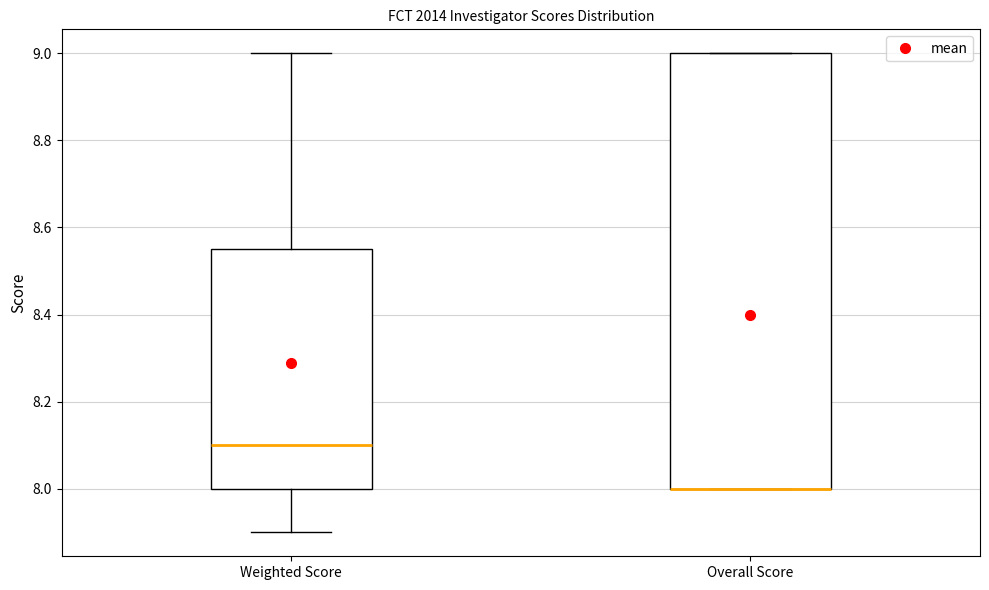

Reading left to right, transcribe this box plot: for each box, give where its median line is, the range the box spans, and where its two whiskers end, as read against the y-axis. The values are not printed on the chart, so give them approximately, as read against the axis.

Weighted Score: median 8.10, box 8.00 to 8.56, whiskers 7.90 to 9.00
Overall Score: median 8.00 (drawn on the box's lower edge), box 8.00 to 9.00, whiskers 8.00 to 9.00